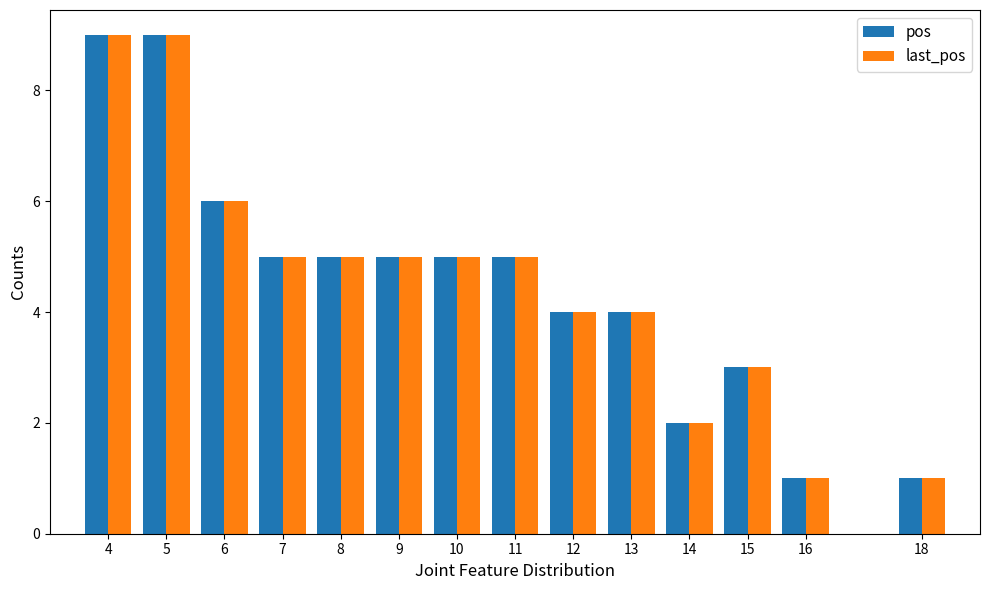

What is the total value across all series at 13?

8